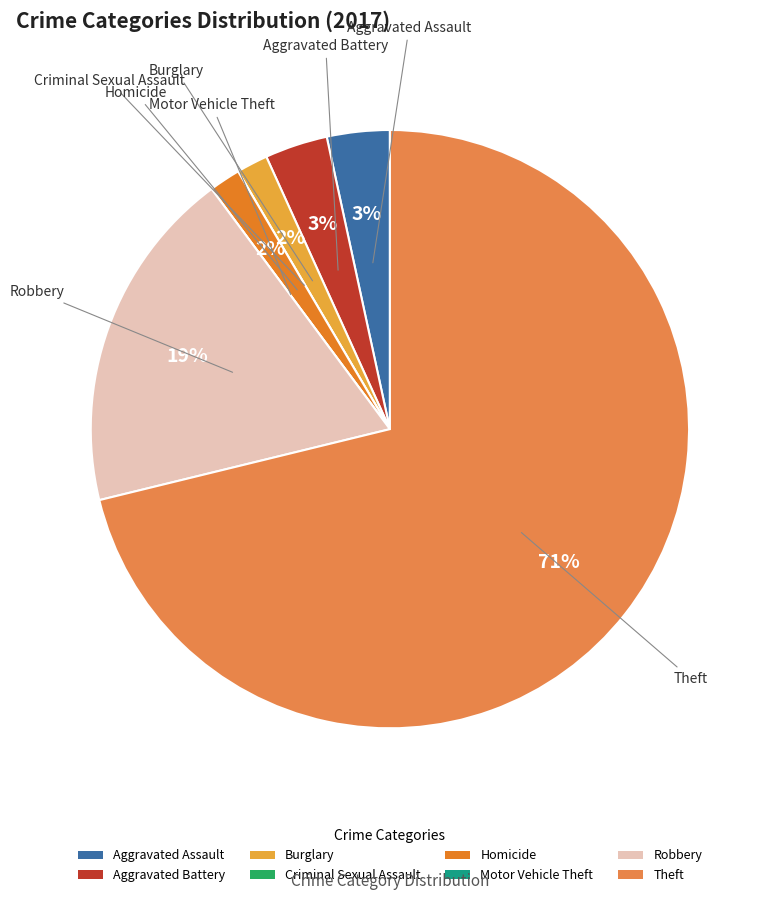

Is there a majority slice in this chart?

Yes